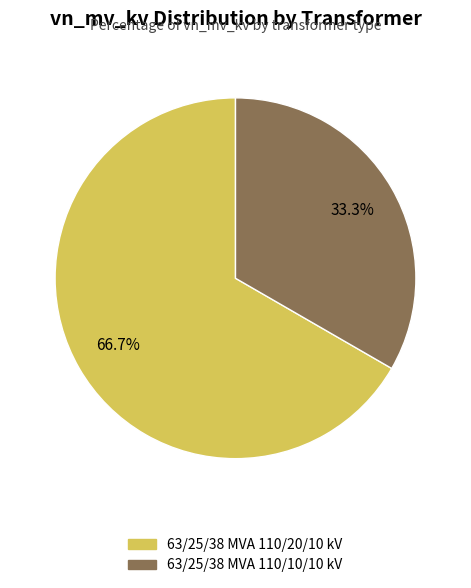

To the nearest percent, what is the difference between the largest and smallest slice percentages?

33%